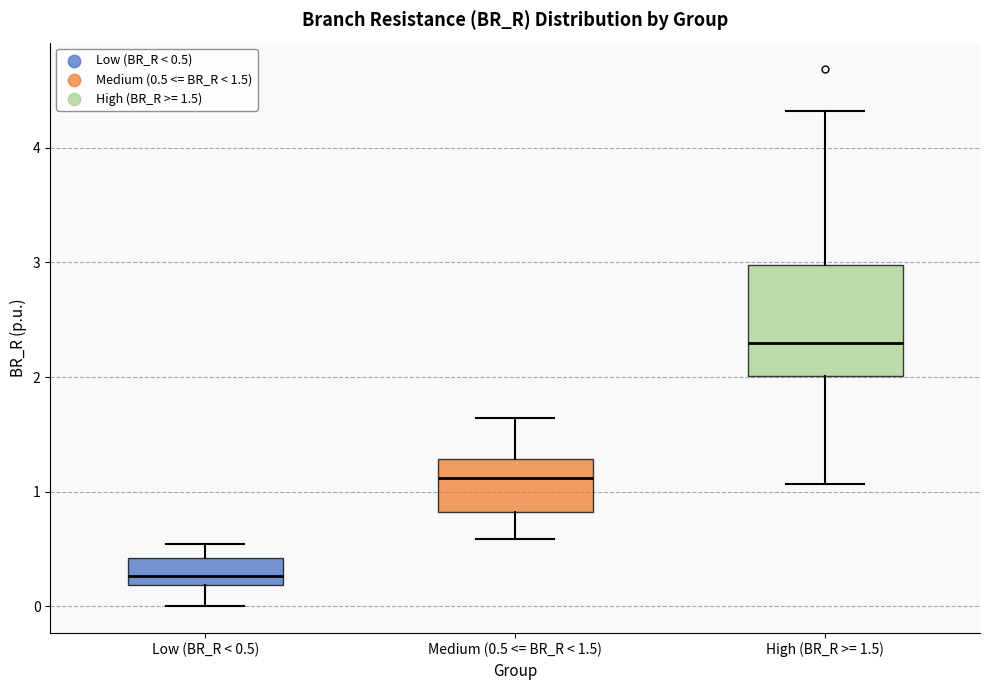

Which box is the tallest, from its lower edge to its upper edge?

High (BR_R >= 1.5)